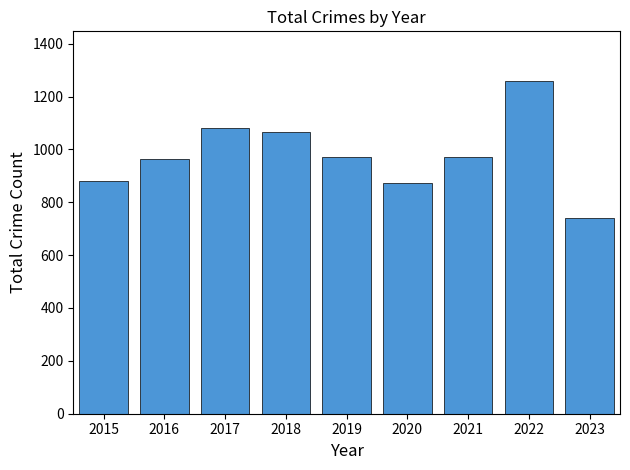

What is the ratio of the value at 2023 to the value at 2016?

0.8